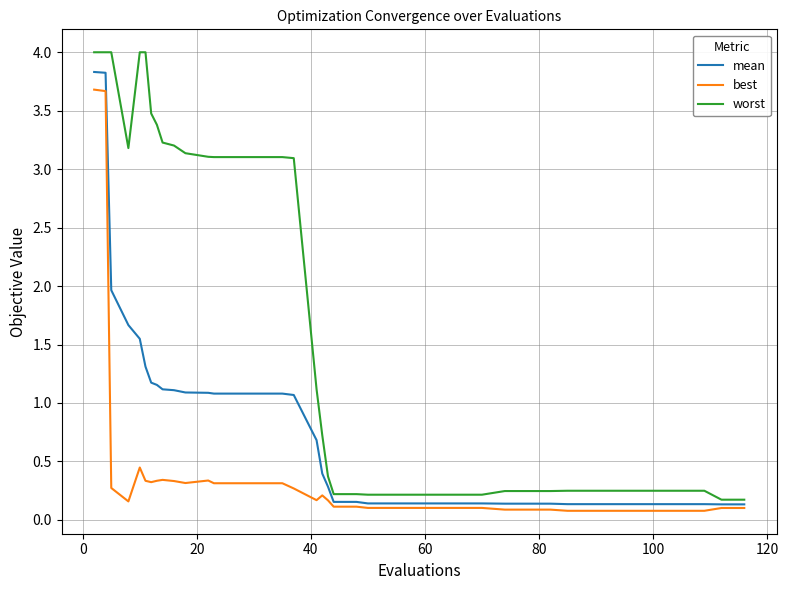

Which series has the largest total across all categories?

worst